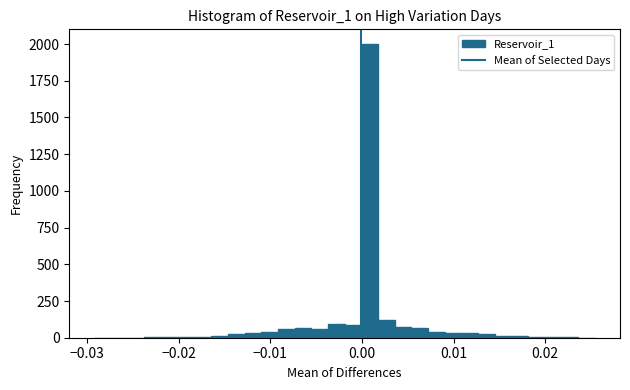

Read against the x-axis, roughly where is the centre of the tallest bar?

0.001